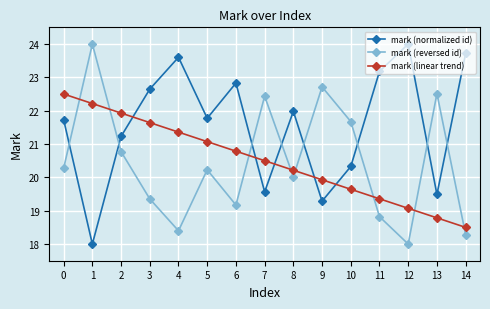

Is it true that mark (linear trend) equals 21.4 at 4?

True